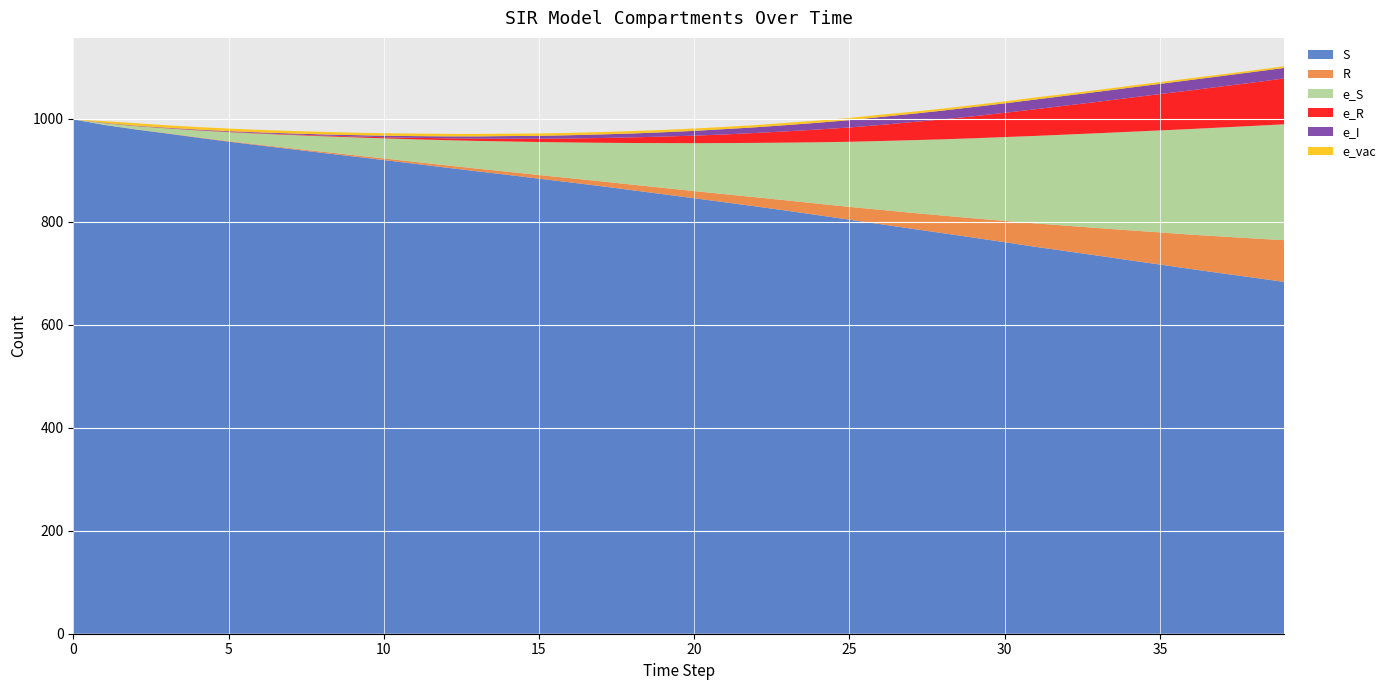

Reading right to left, extract all data points from this chart.

S: 39=683.4	38=691.7	37=699.9	36=708.3	35=717.1	34=725.5	33=734.3	32=742.9	31=751.4	30=760.5	29=769.3	28=778.0	27=786.7	26=795.5	25=804.2	24=812.9	23=821.5	22=829.8	21=837.8	20=845.8	19=853.7	18=861.5	17=869.3	16=876.6	15=883.8	14=891.1	13=898.2	12=905.4	11=912.8	10=920.1	9=927.2	8=934.1	7=941.4	6=948.4	5=955.8	4=963.5	3=971.7	2=979.5	1=988.2	0=999.0
R: 39=81.0	38=76.2	37=71.6	36=66.8	35=62.4	34=58.1	33=53.6	32=49.5	31=45.5	30=41.4	29=37.6	28=34.2	27=30.9	26=27.8	25=24.9	24=22.3	23=20.0	22=17.8	21=15.8	20=13.9	19=12.4	18=10.8	17=9.4	16=8.2	15=7.1	14=6.1	13=5.2	12=4.4	11=3.7	10=3.1	9=2.7	8=2.2	7=1.7	6=1.4	5=1.1	4=0.8	3=0.6	2=0.4	1=0.3	0=0.0
e_S: 39=225.0	38=218.5	37=211.9	36=205.2	35=198.1	34=191.2	33=184.1	32=177.1	31=170.1	30=162.8	29=155.5	28=148.1	27=141.0	26=133.7	25=126.5	24=119.4	23=112.4	22=105.8	21=99.4	20=93.1	19=86.9	18=80.8	17=74.9	16=69.4	15=64.2	14=58.9	13=53.8	12=48.9	11=43.8	10=39.0	9=34.4	8=30.0	7=25.7	6=21.5	5=17.3	4=13.2	3=9.3	2=6.0	1=3.2	0=0.0
e_R: 39=89.1	38=84.2	37=79.7	36=75.1	35=70.5	34=65.9	33=61.0	32=56.5	31=51.8	30=47.1	29=42.7	28=38.7	27=35.0	26=31.2	25=27.8	24=24.8	23=22.0	22=19.3	21=16.8	20=14.6	19=12.7	18=10.9	17=9.2	16=7.7	15=6.4	14=5.3	13=4.4	12=3.6	11=2.8	10=2.2	9=1.7	8=1.4	7=1.0	6=0.8	5=0.7	4=0.6	3=0.5	2=0.5	1=0.4	0=0.0
e_I: 39=20.4	38=20.6	37=20.2	36=20.2	35=19.8	34=19.6	33=19.5	32=19.2	31=18.9	30=18.4	29=18.0	28=17.1	27=16.1	26=15.5	25=14.2	24=13.2	23=12.1	22=11.1	21=10.4	20=9.3	19=8.3	18=7.6	17=7.0	16=6.3	15=5.6	14=5.2	13=4.3	12=3.7	11=3.4	10=3.0	9=2.6	8=2.2	7=1.9	6=1.6	5=1.2	4=1.1	3=0.9	2=0.5	1=0.4	0=0.0
e_vac: 39=3.3	38=3.2	37=3.1	36=3.5	35=3.5	34=3.5	33=3.6	32=3.5	31=4.1	30=3.8	29=3.8	28=3.8	27=3.9	26=4.3	25=4.4	24=4.3	23=4.4	22=4.2	21=4.3	20=4.6	19=4.5	18=4.7	17=4.5	16=4.5	15=4.7	14=4.6	13=4.9	12=4.9	11=5.0	10=4.9	9=4.7	8=5.0	7=4.9	6=4.9	5=5.0	4=4.9	3=4.6	2=4.6	1=3.1	0=0.0